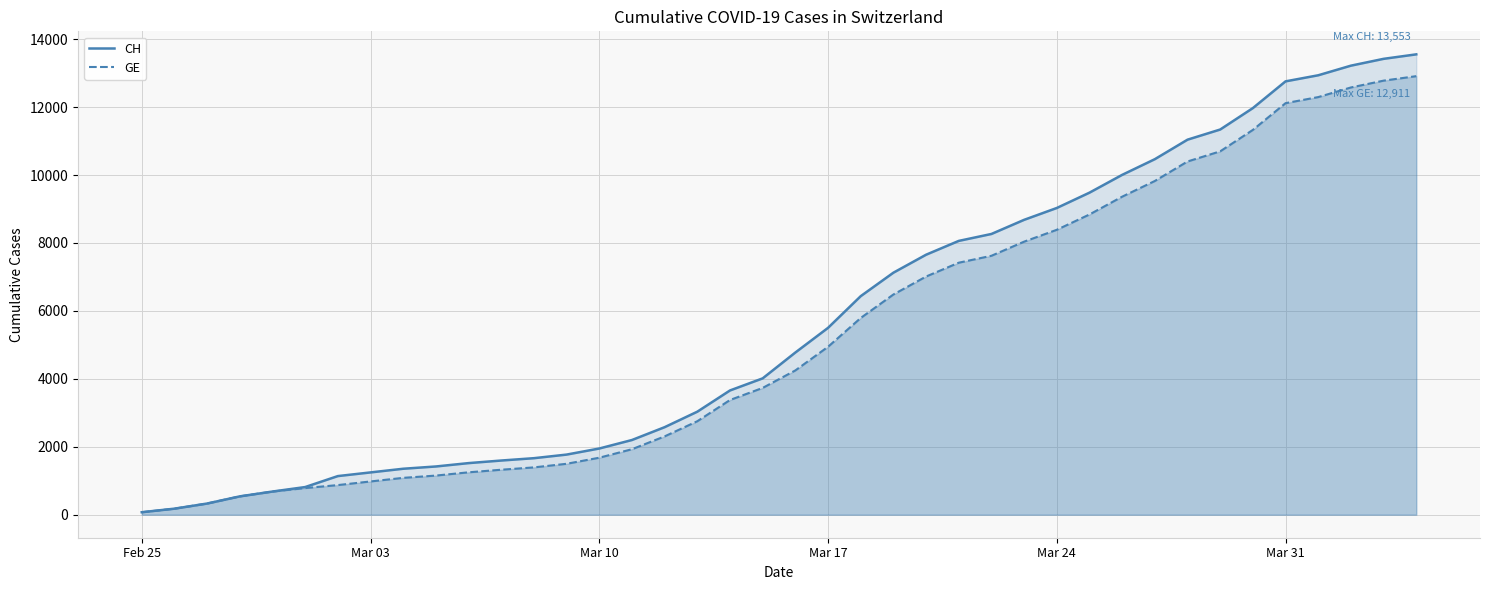

Rank the series by their maximum value, from lowest to highest.

GE, CH